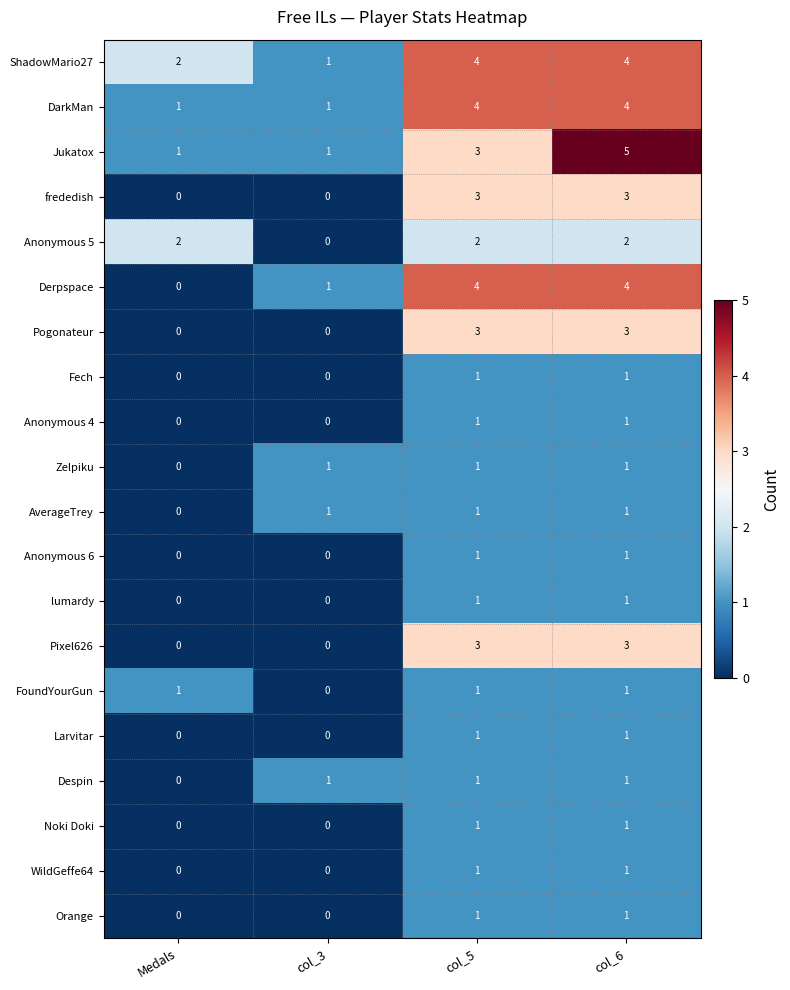

What is the total value across all series at Medals?

7